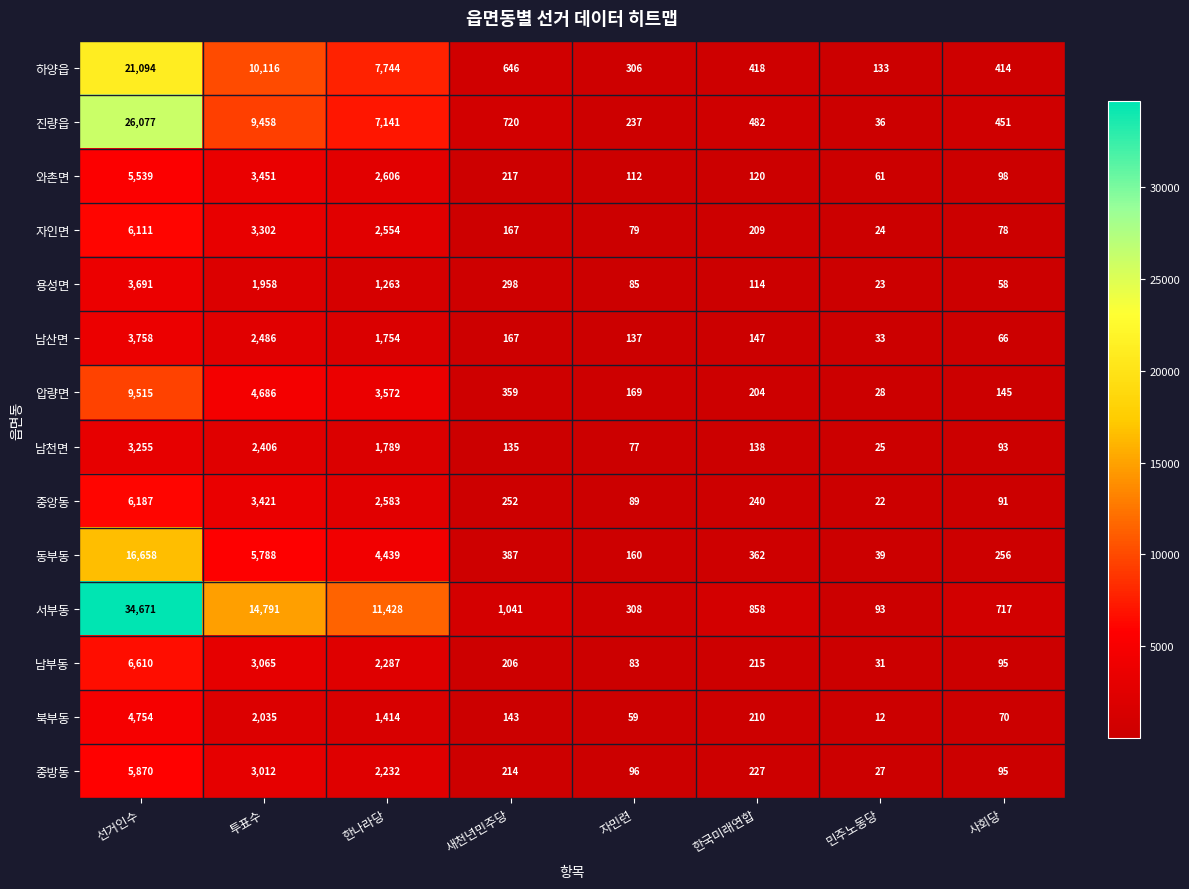

Between 한나라당 and 새천년민주당, which series saw the biggest shift?

서부동